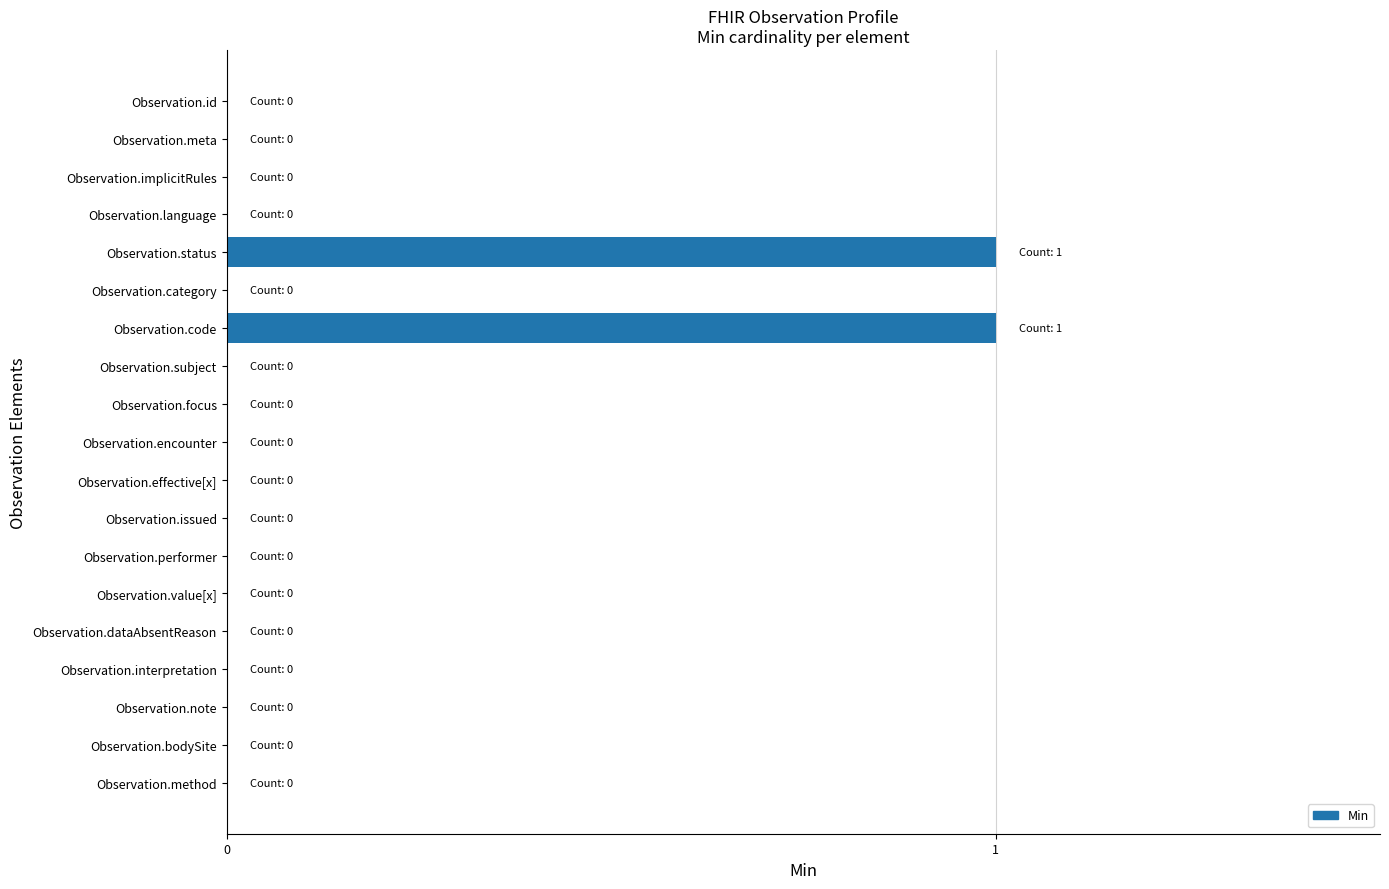

Are the bars horizontal?

Yes